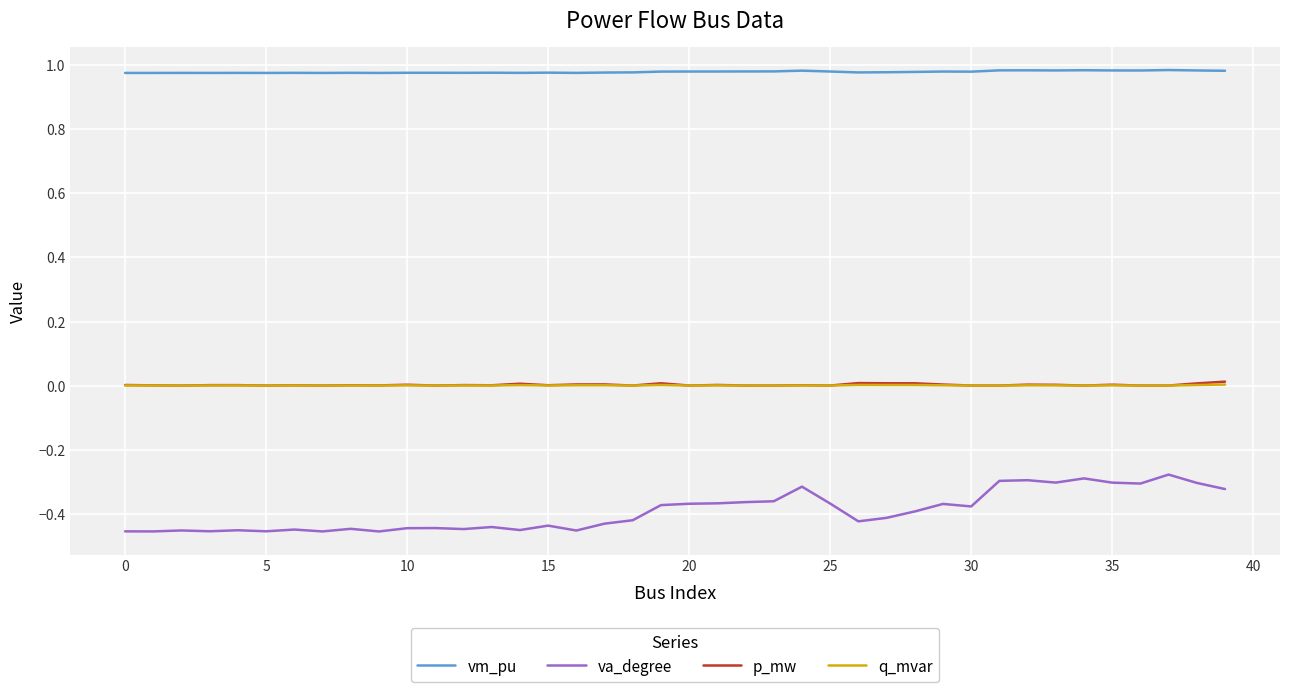

Which series has the largest total across all categories?

vm_pu